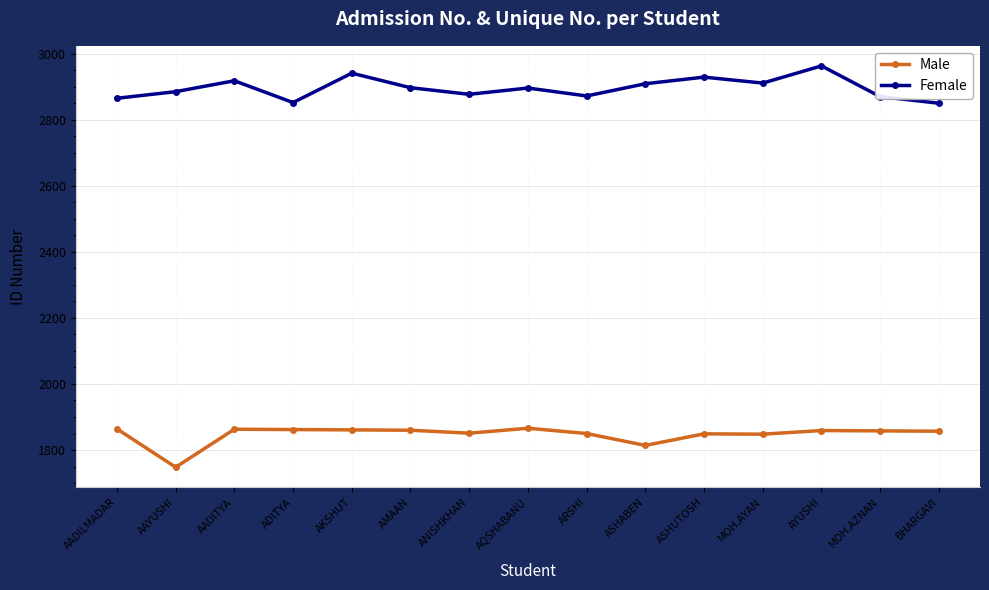

At BHARGAVI, list the series in order from largest to smallest.

Female, Male